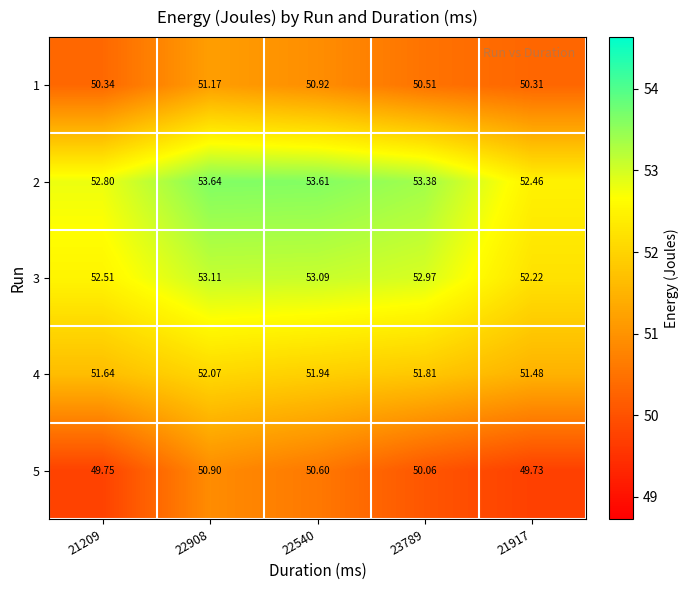

Is the value of 1 at 22540 greater than the value of 4 at 21917?

No